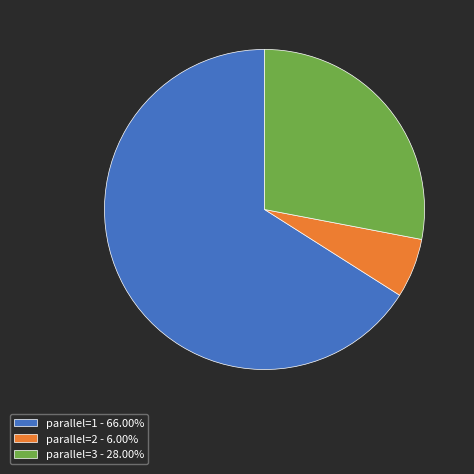

Approximately how many times larger is the value at parallel=3 - 28.00% compared to parallel=2 - 6.00%?

4.7